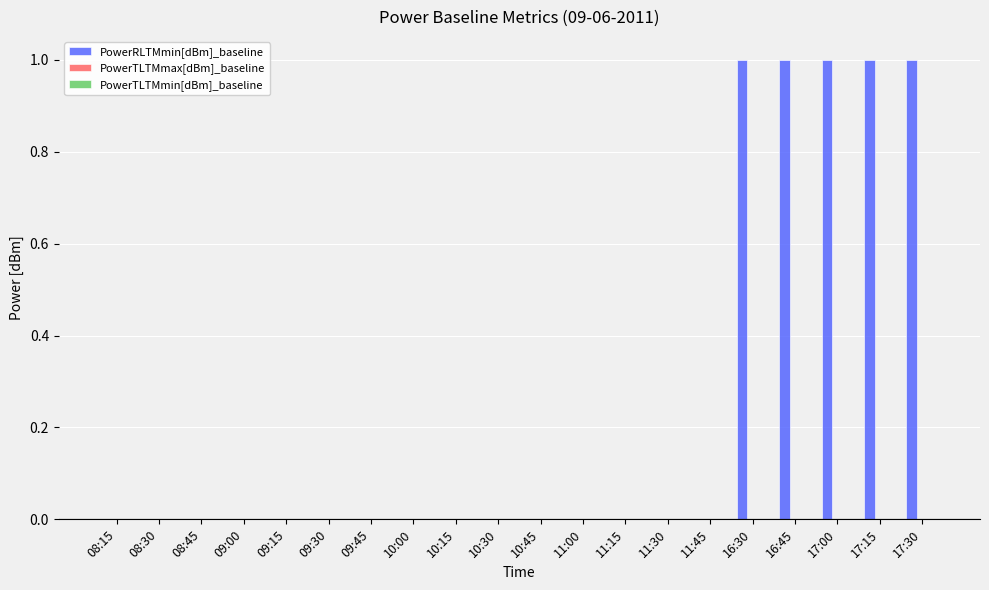

True or false: the data shows 1 at 17:15.

True